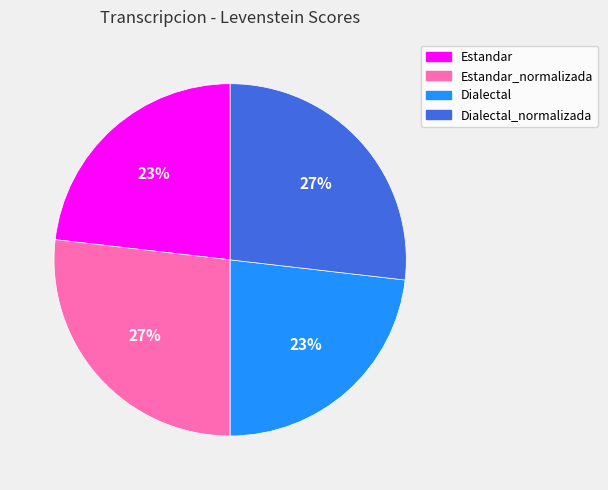

Is it true that Dialectal_normalizada is 27% of the pie?

True